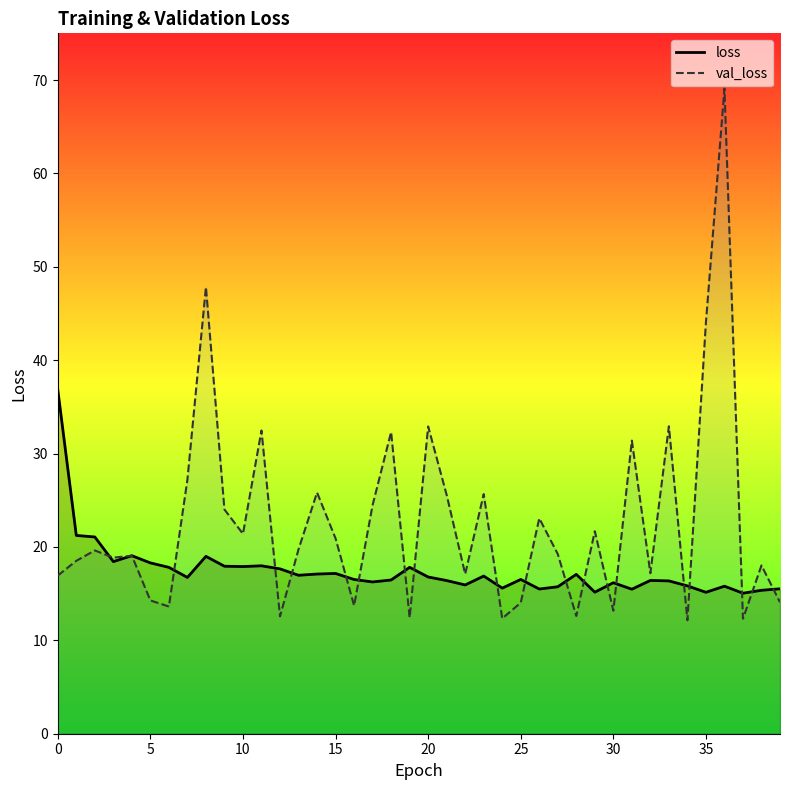

List the series in order of their peak value, highest first.

val_loss, loss